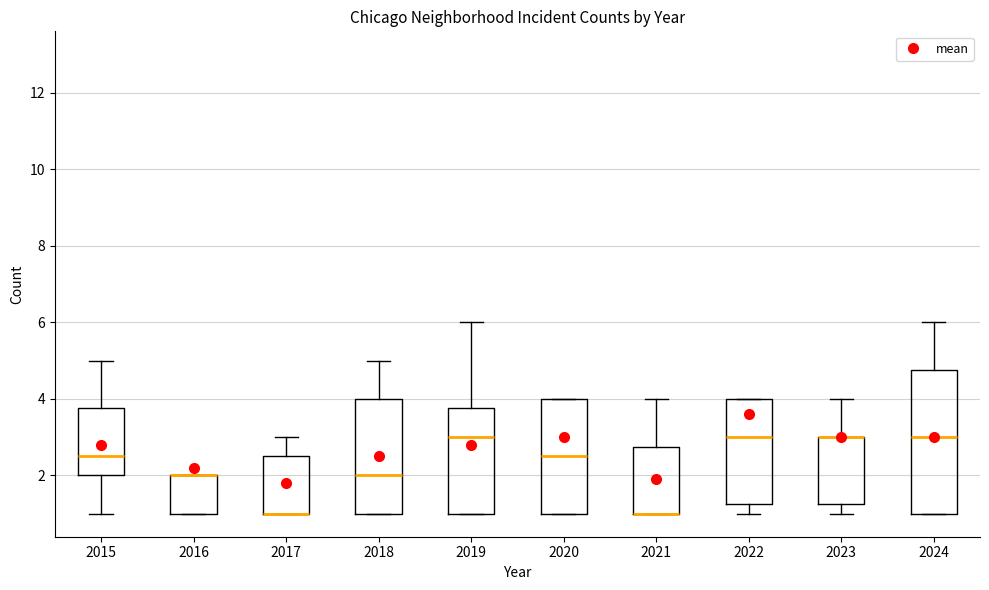

Reading left to right, transcribe this box plot: for each box, give where its median line is, the range the box spans, and where its two whiskers end, as read against the y-axis. The values are not printed on the chart, so give them approximately, as read against the axis.

2015: median 2.6, box 2.0 to 3.8, whiskers 1.0 to 5.0
2016: median 2.0 (drawn on the box's upper edge), box 1.0 to 2.0, whiskers 1.0 to 2.0
2017: median 1.0 (drawn on the box's lower edge), box 1.0 to 2.6, whiskers 1.0 to 3.0
2018: median 2.0, box 1.0 to 4.0, whiskers 1.0 to 5.0
2019: median 3.0, box 1.0 to 3.8, whiskers 1.0 to 6.0
2020: median 2.6, box 1.0 to 4.0, whiskers 1.0 to 4.0
2021: median 1.0 (drawn on the box's lower edge), box 1.0 to 2.8, whiskers 1.0 to 4.0
2022: median 3.0, box 1.2 to 4.0, whiskers 1.0 to 4.0
2023: median 3.0 (drawn on the box's upper edge), box 1.2 to 3.0, whiskers 1.0 to 4.0
2024: median 3.0, box 1.0 to 4.8, whiskers 1.0 to 6.0